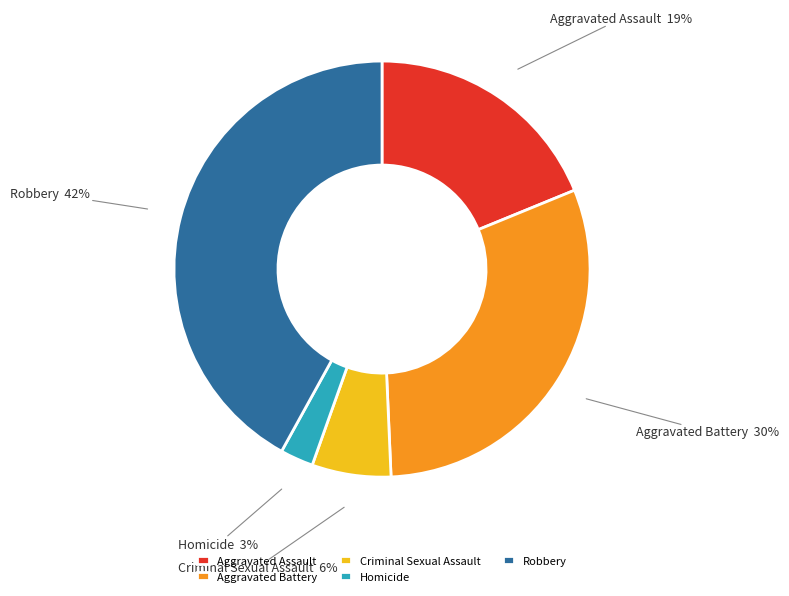

To the nearest percent, what is the difference between the largest and smallest slice percentages?

39%